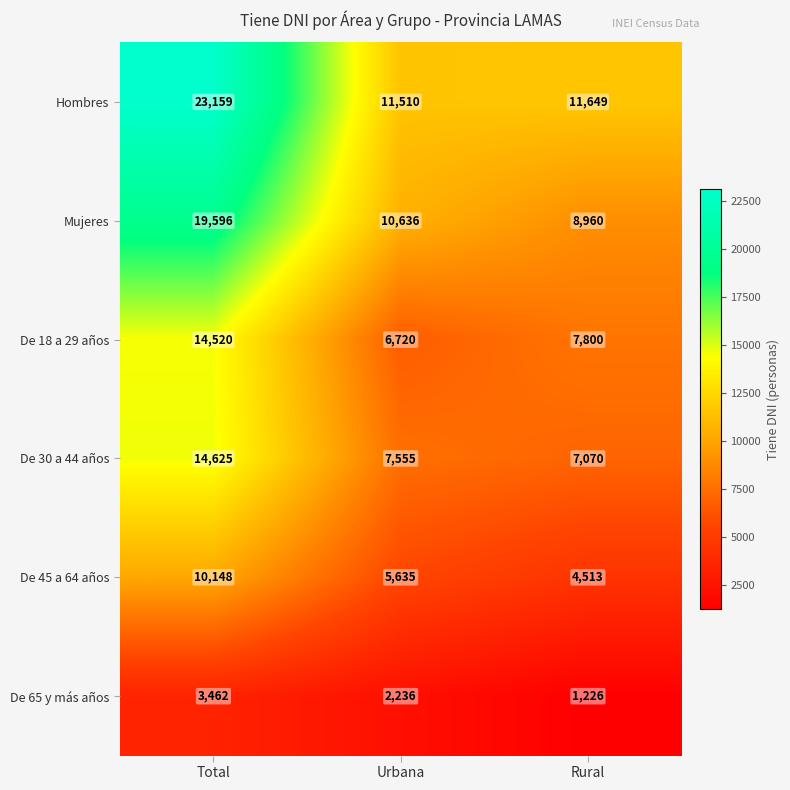

Is it true that Mujeres equals 10636 at Urbana?

True